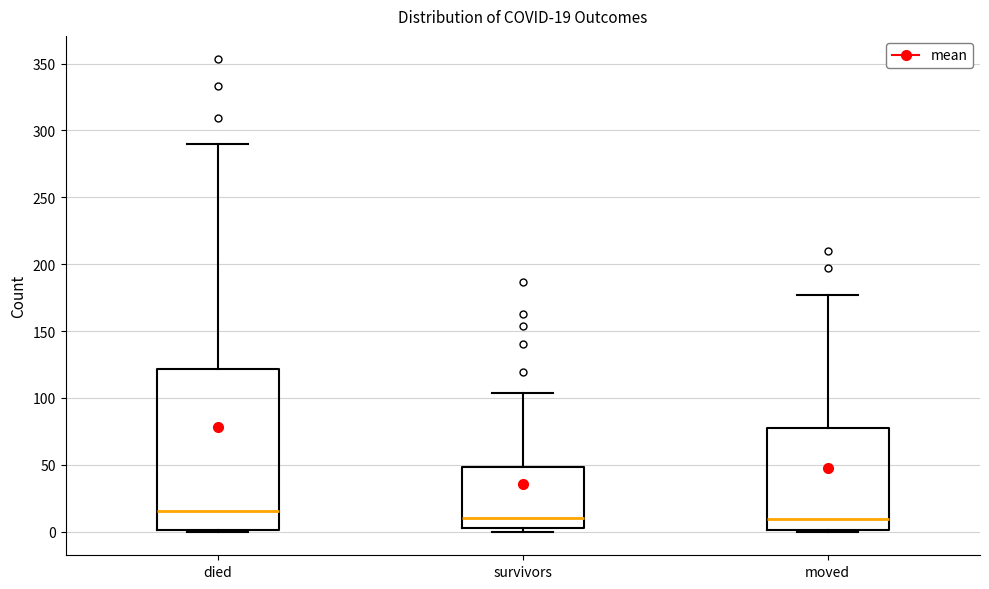

Which box has the highest median line?

died